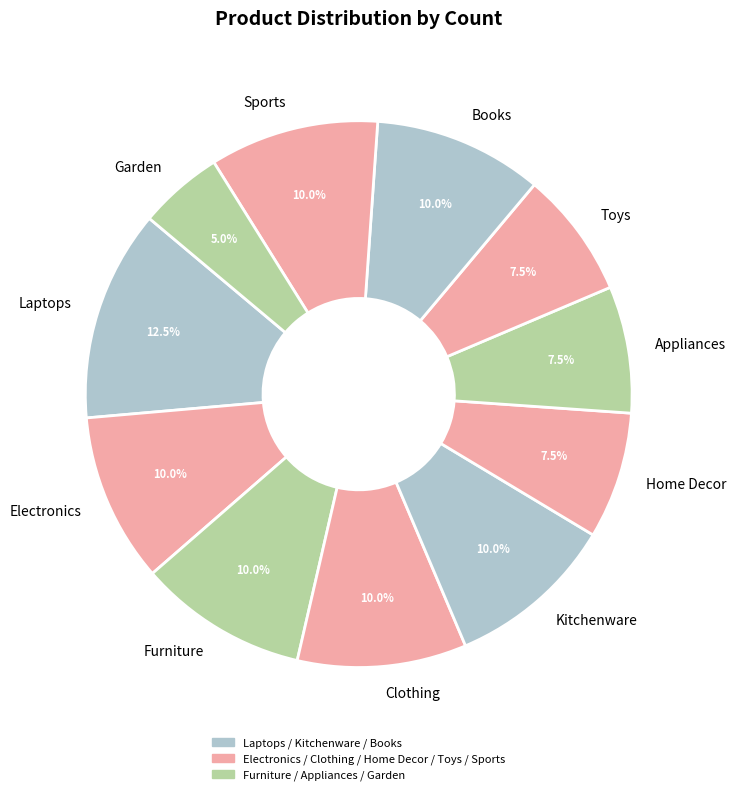

What percentage is the Sports slice, to the nearest percent?

10%